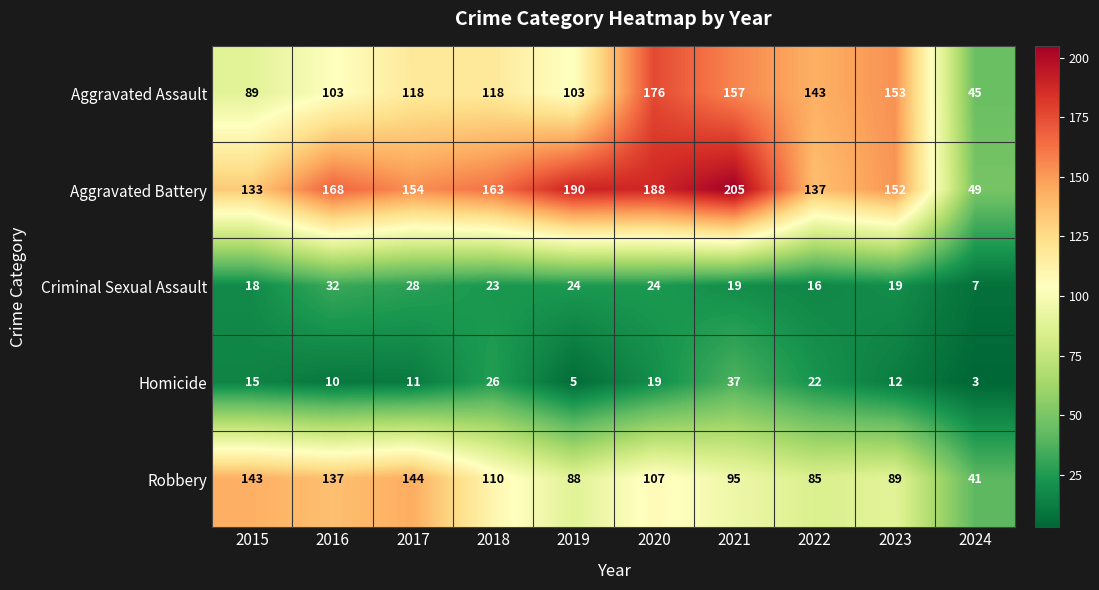

What is the approximate value of Homicide at 2023?

12